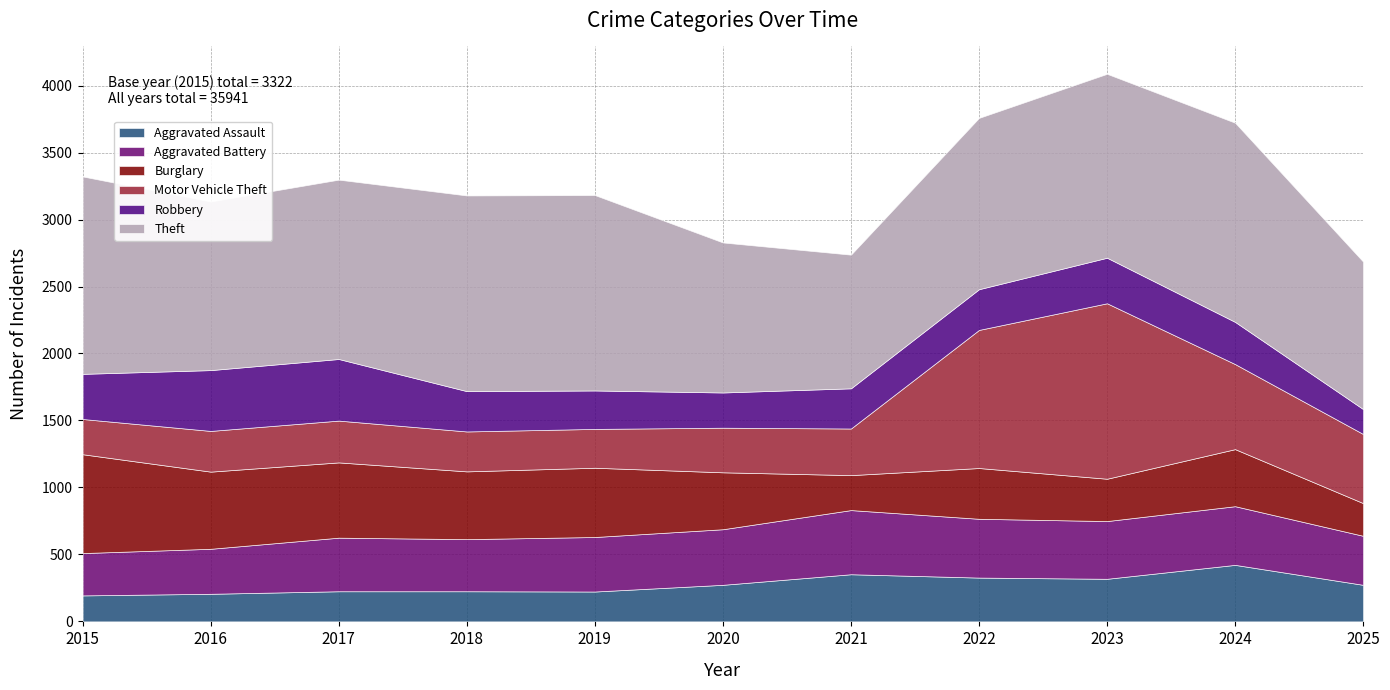

At which category does the chart reach its peak across all series?

2024